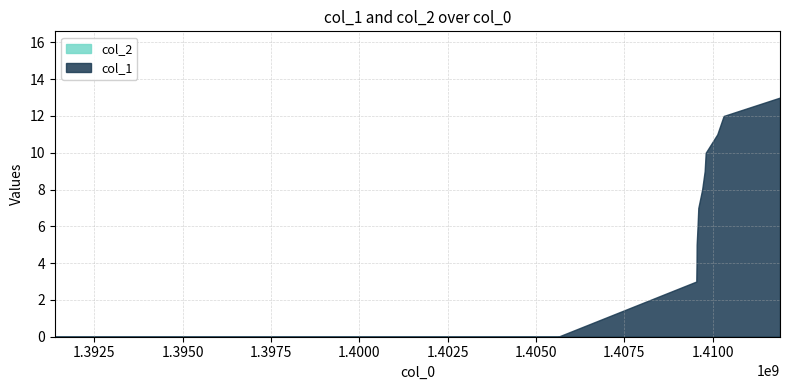

List the series in order of their peak value, lowest first.

col_2, col_1